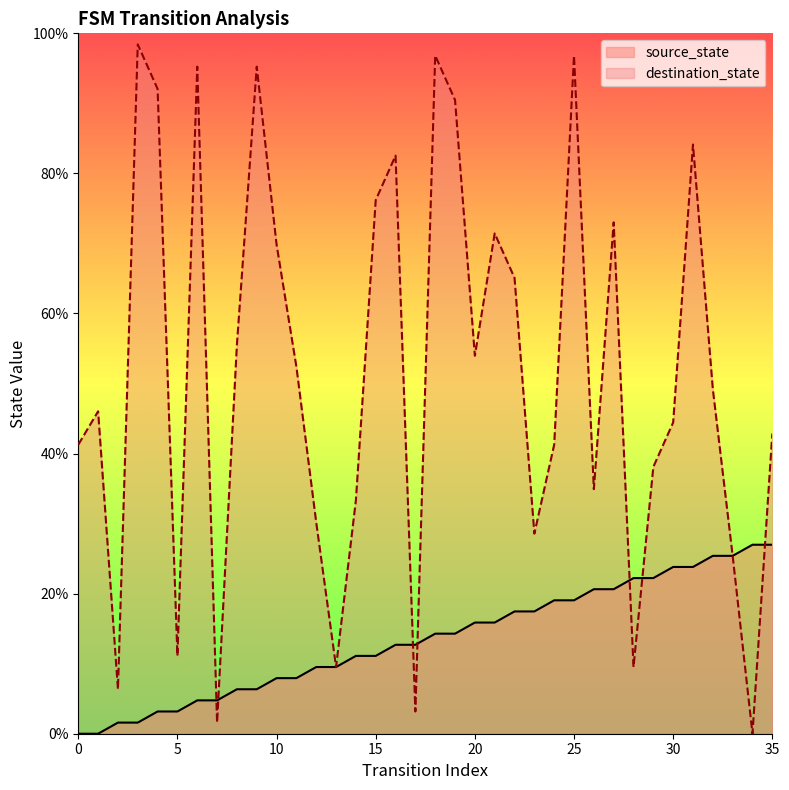

How many lines are shown in the chart?

2